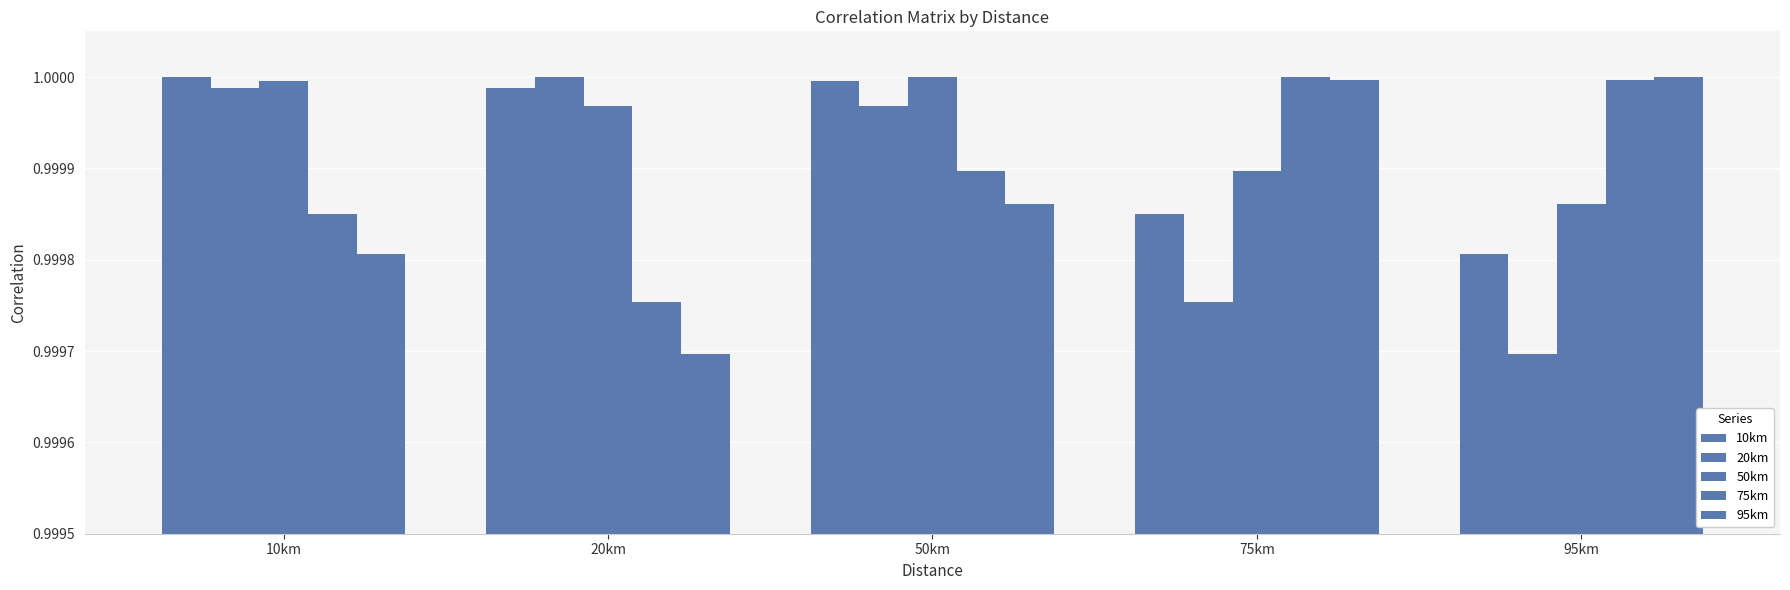

How many distinct data groups are displayed?

5